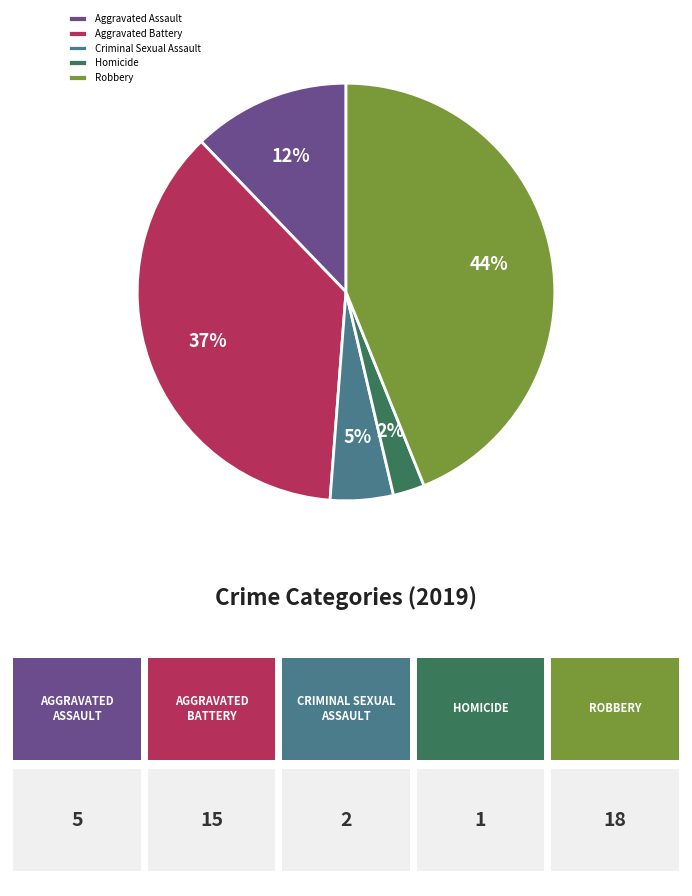

How many segments does this pie chart have?

5